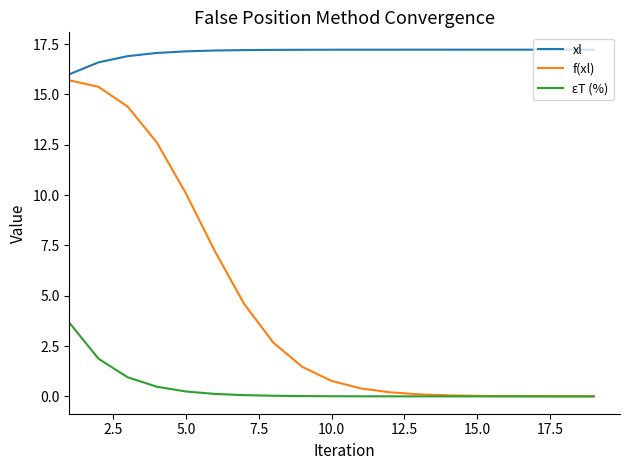

Which series has the largest range (max minus min)?

f(xl)